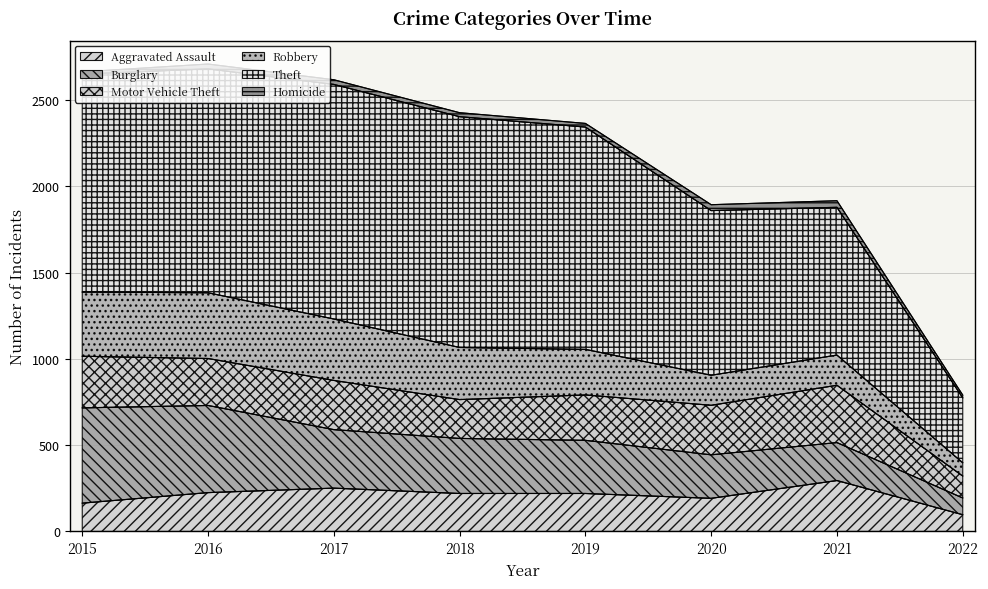

True or false: Theft and Motor Vehicle Theft cross at least once.

False